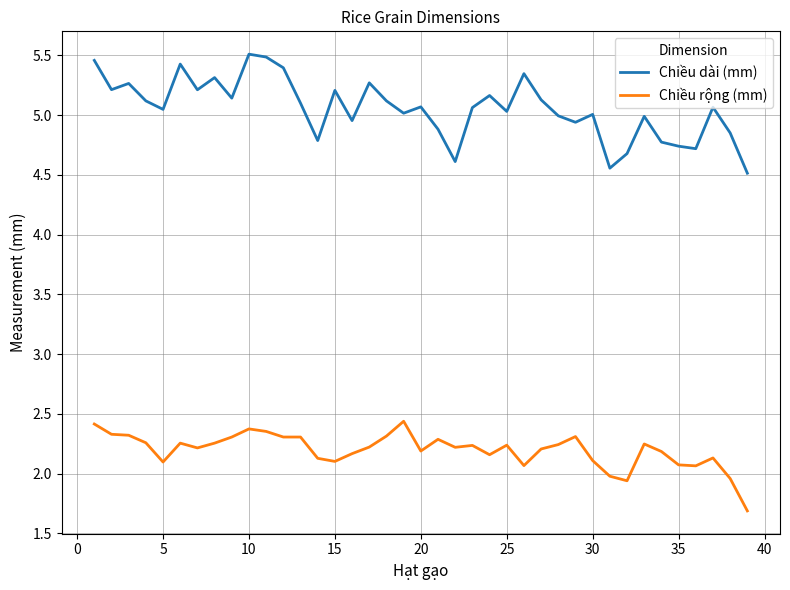

What is the highest value of the Chiều dài (mm) series?

5.5